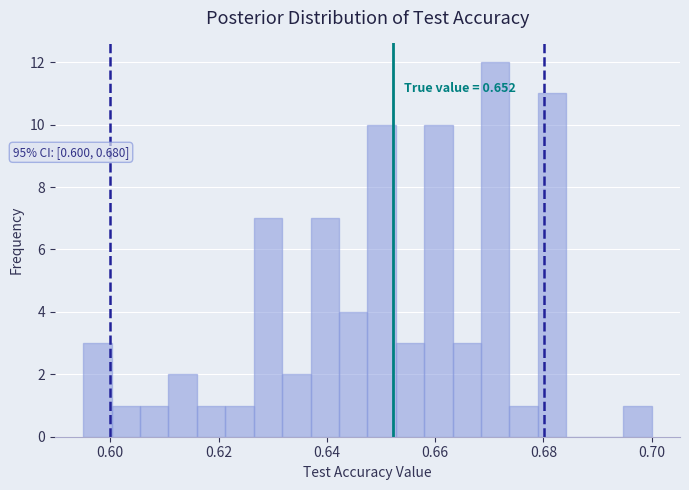

Around what value on the x-axis is the tallest bar? Give the approximate position of its centre, as read against the axis.

0.672